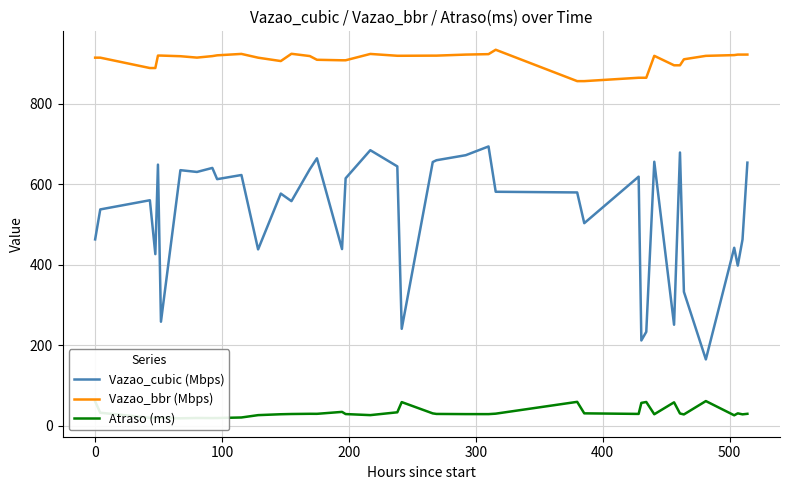

Reading right to left, what are all the values shown in this chart?

Vazao_cubic (Mbps): 654.0	462.7	397.9	442.2	164.6	332.7	679.2	250.8	656.2	233.2	211.8	619.1	503.4	579.9	581.5	694.3	672.5	660.0	655.5	240.6	644.7	684.9	615.1	439.0	664.8	637.7	558.2	577.0	438.2	623.2	612.9	640.8	630.8	635.3	258.3	649.1	426.4	560.5	537.6	463.1
Vazao_bbr (Mbps): 922.8	922.7	922.7	921.5	919.6	911.1	896.1	896.1	919.7	865.1	865.1	865.1	856.7	856.7	934.8	923.8	922.7	920.2	920.2	919.8	919.8	924.4	908.6	908.6	909.8	919.1	924.7	906.7	915.0	924.4	920.9	919.0	915.2	918.7	920.3	920.3	889.3	889.3	915.1	915.1
Atraso (ms): 29.3	27.9	30.4	25.6	60.9	27.7	30.0	57.8	28.2	58.6	56.4	29.0	30.4	59.0	29.6	28.5	28.5	28.9	30.3	58.4	33.0	26.0	28.6	34.0	29.2	29.3	28.8	28.2	26.0	20.1	18.8	18.6	18.9	18.1	19.7	19.2	18.7	19.3	31.9	60.0